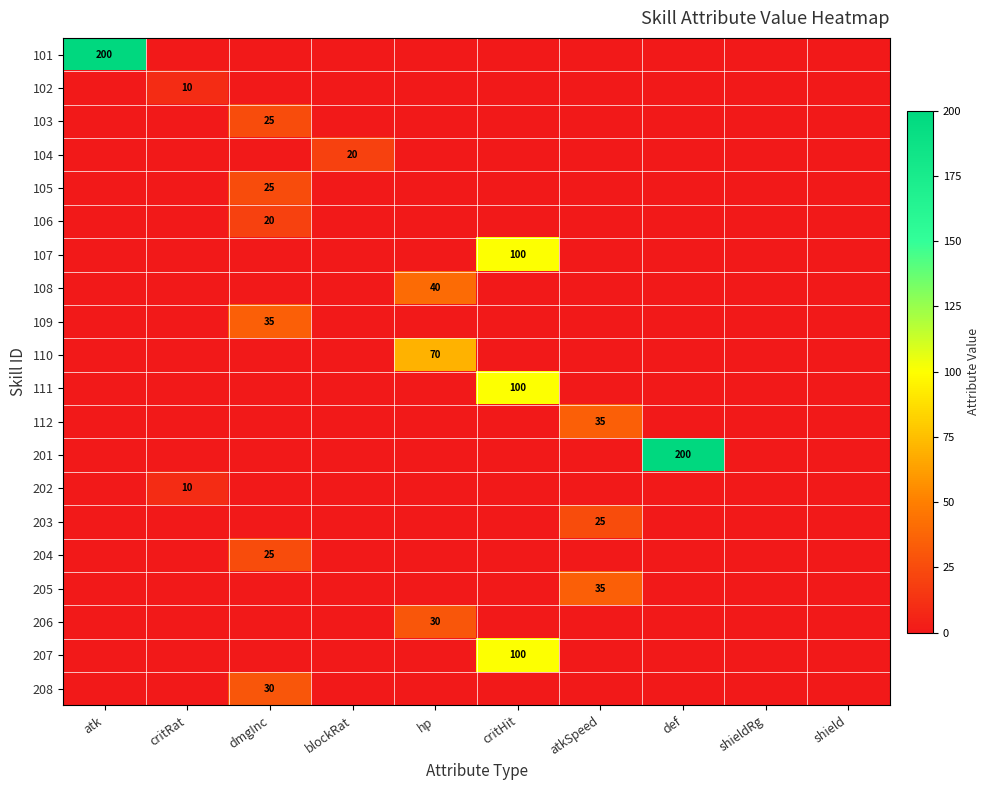

How many distinct data groups are displayed?

20